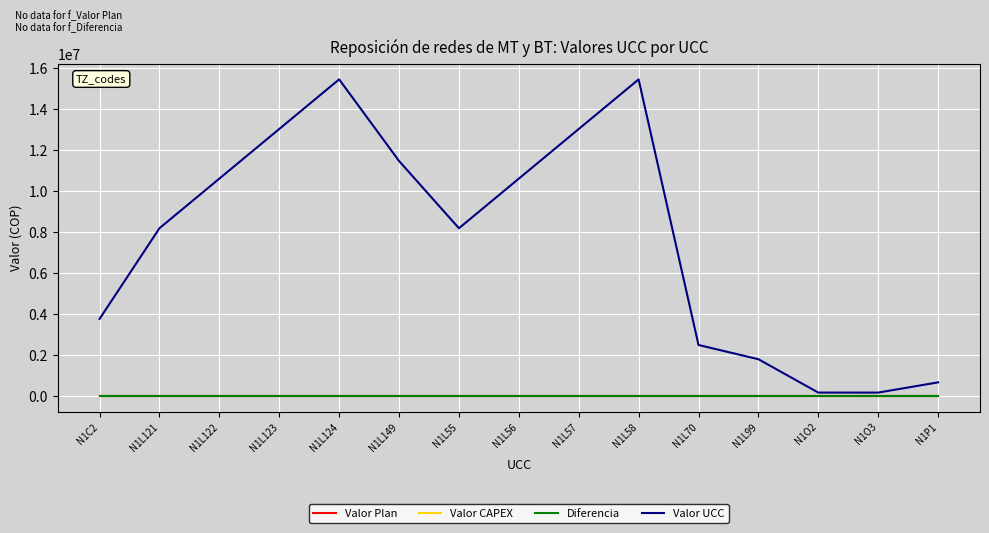

Does the chart display data point markers on the line(s)?

No